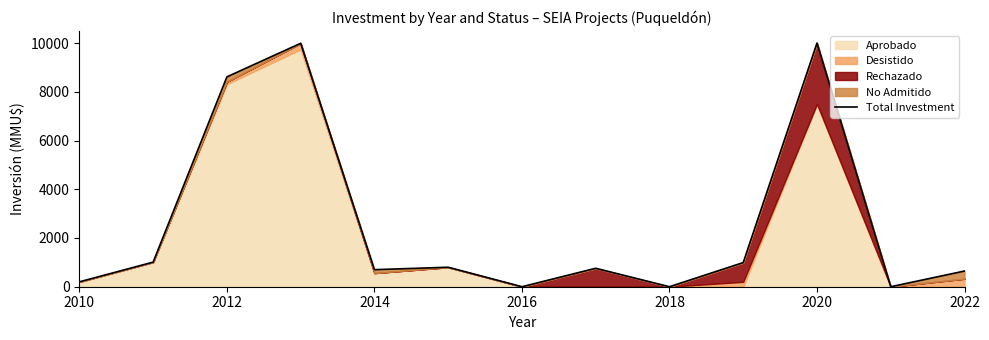

How many data points are less than 757?

6